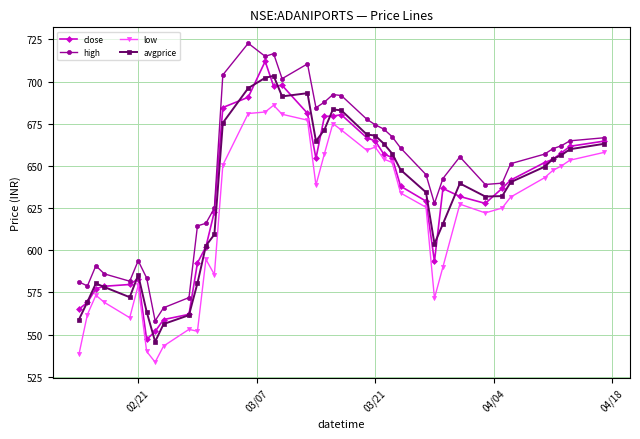

What is the smallest value displayed?

533.7